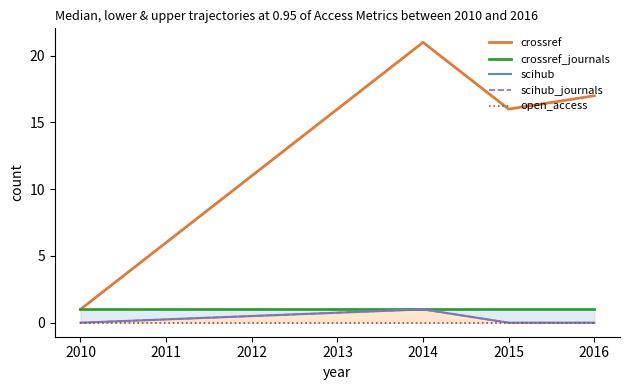

Is the value of crossref at 2014 greater than the value of open_access at 2015?

Yes